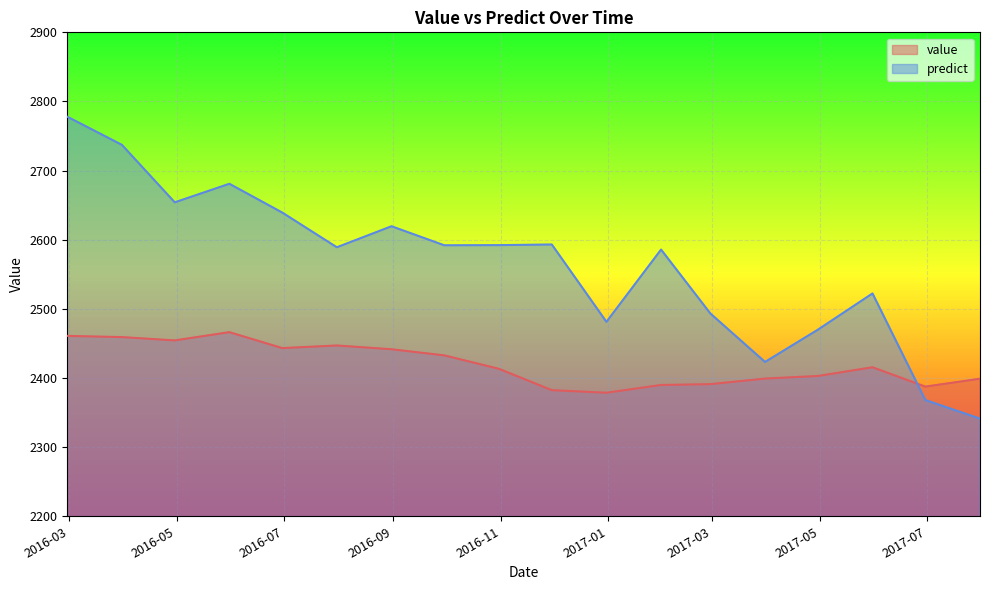

True or false: predict has more than 1 points higher than both neighbors.

True